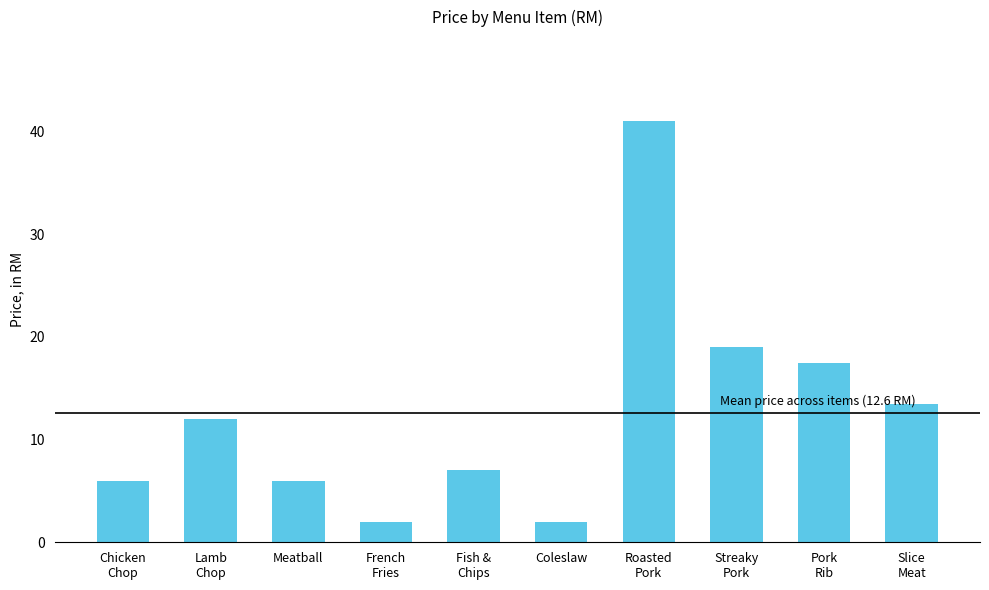

What is the maximum value shown in the chart?

41.0